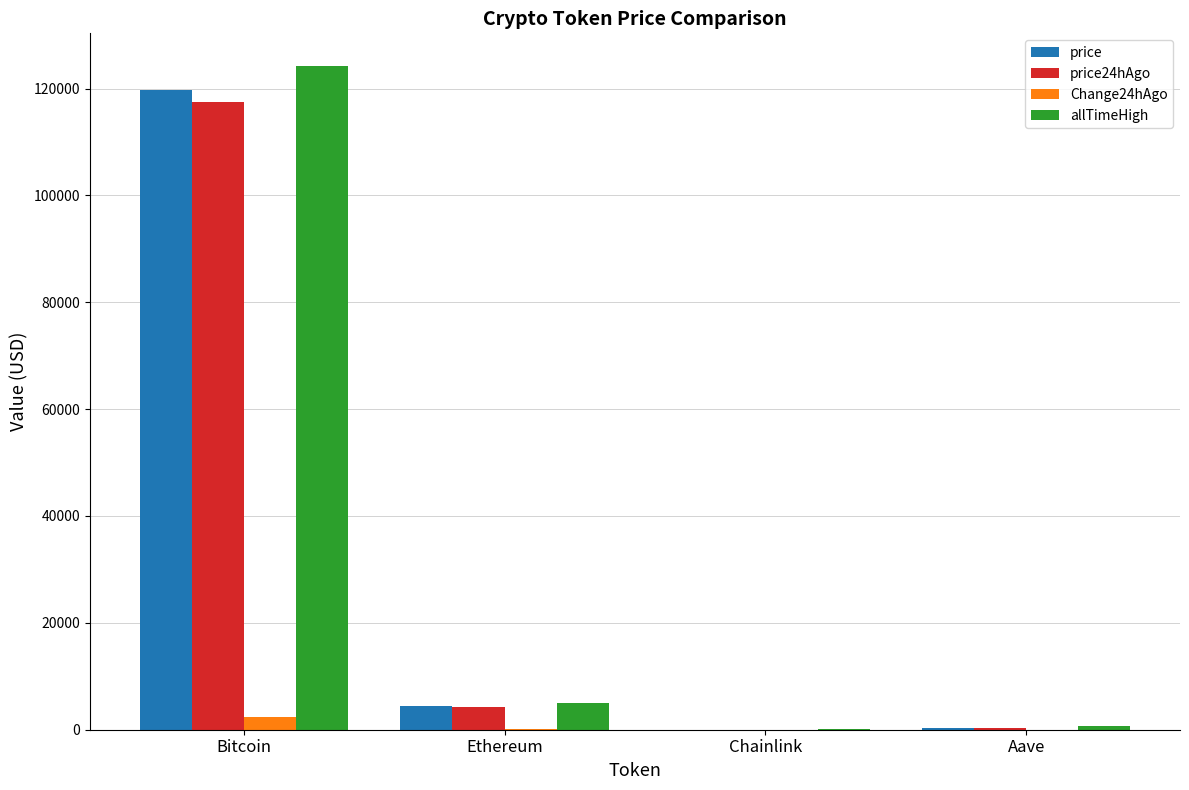

True or false: price24hAgo has a value of 4326.0 at Ethereum.

True